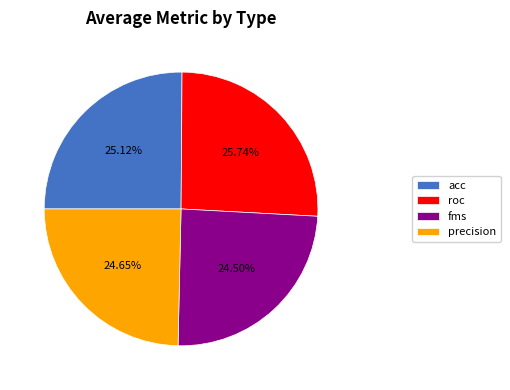

Is it true that precision is 25% of the pie?

True